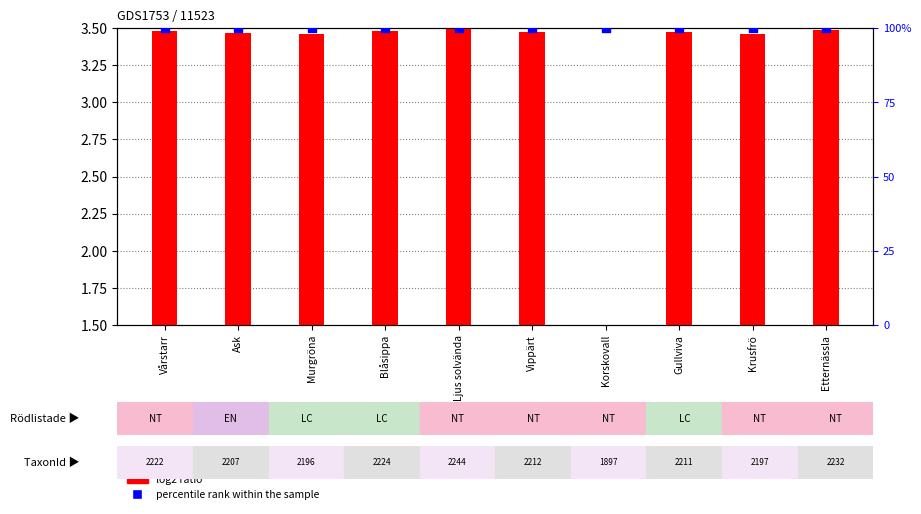

Which series reaches the minimum Y coordinate?

log2 ratio